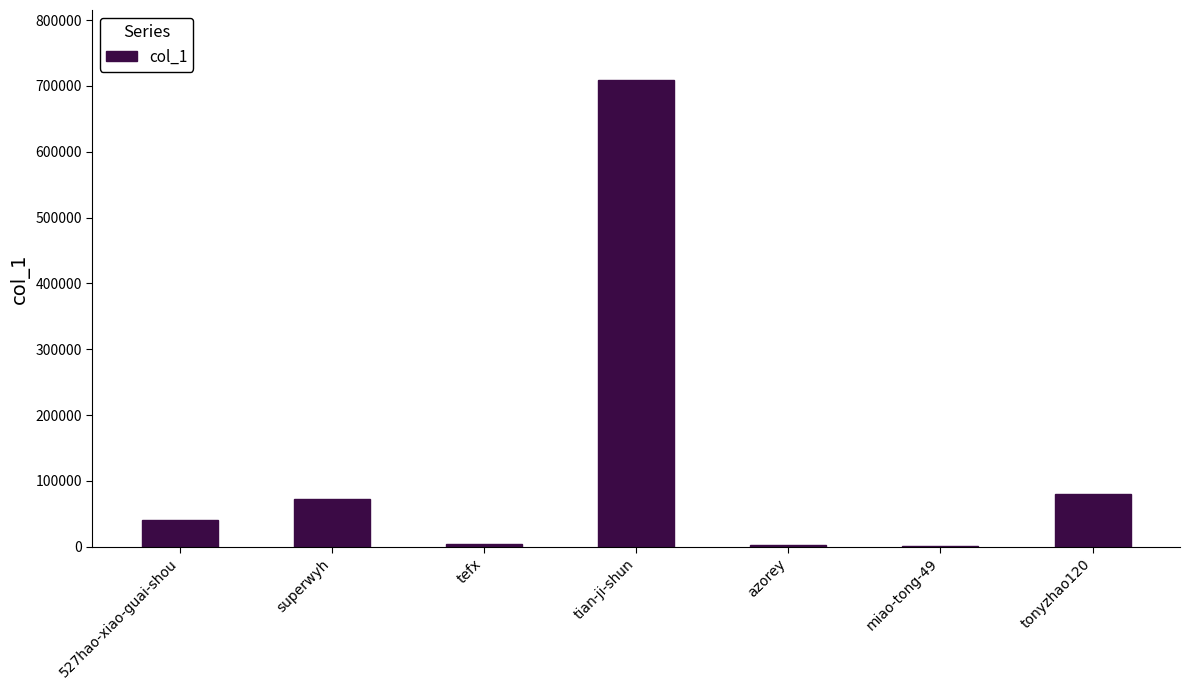

The chart shows a value of 1172718 at tian-ji-shun. True or false?

False